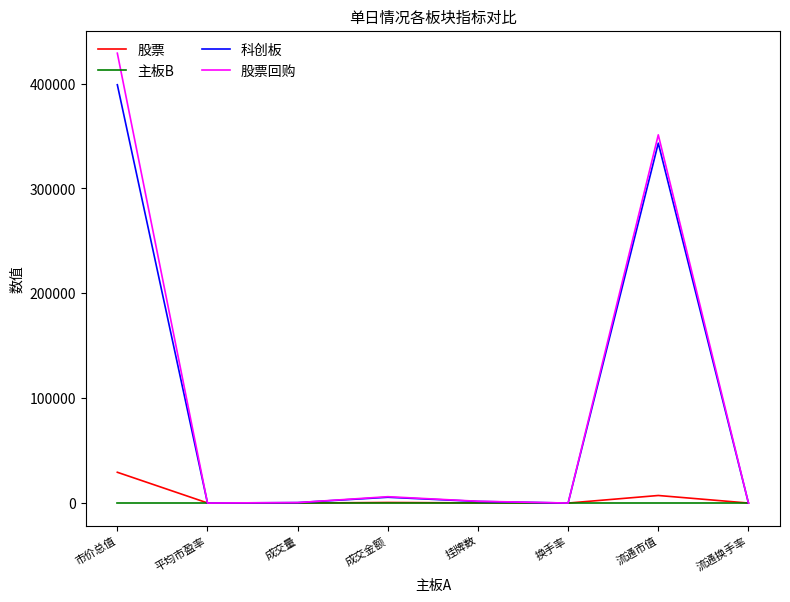

Where is 科创板 nearest to the value 199415?

流通市值